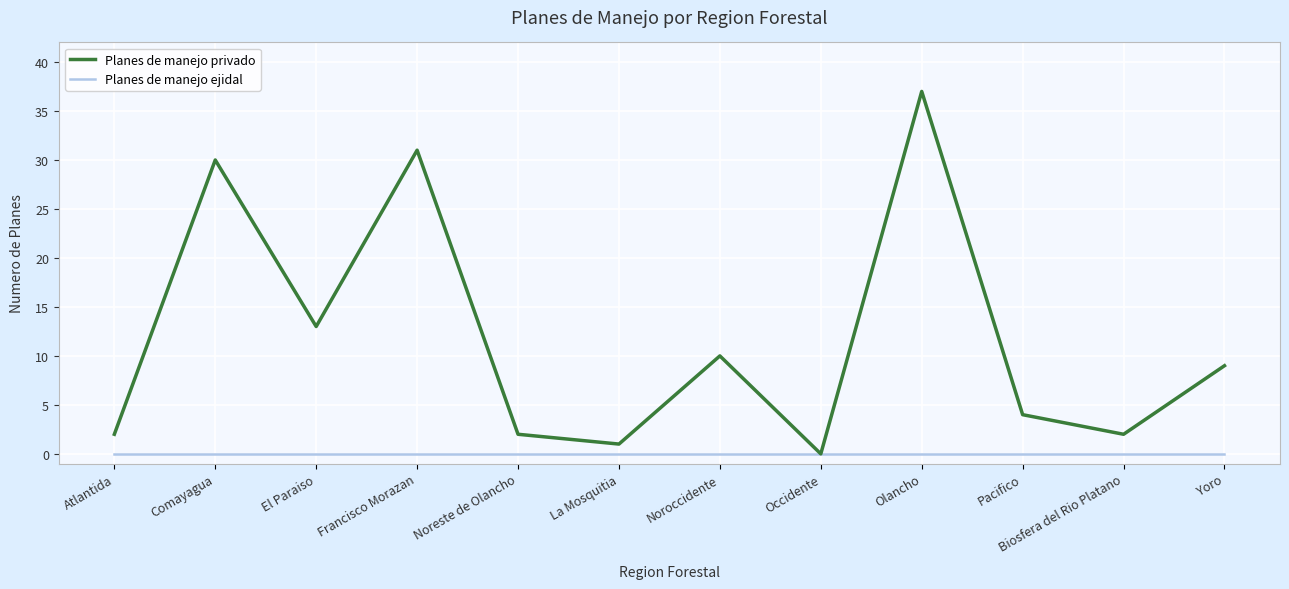

Rank the series by their maximum value, from lowest to highest.

Planes de manejo ejidal, Planes de manejo privado